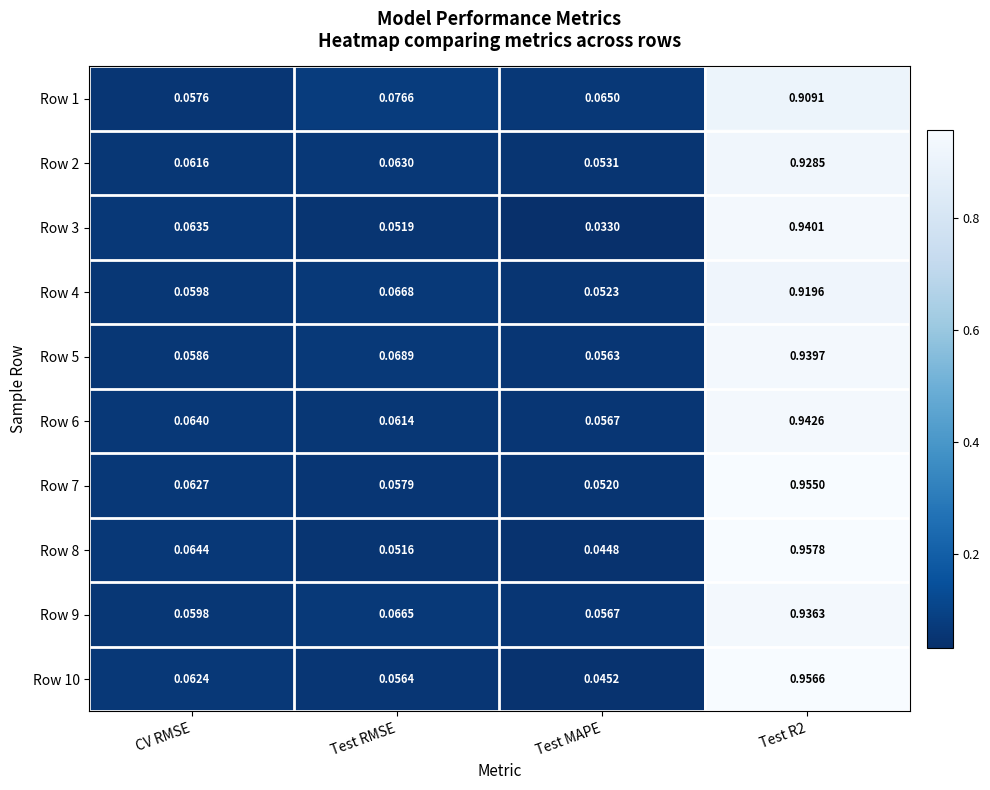

Which category has the lowest value across all series?

Test MAPE